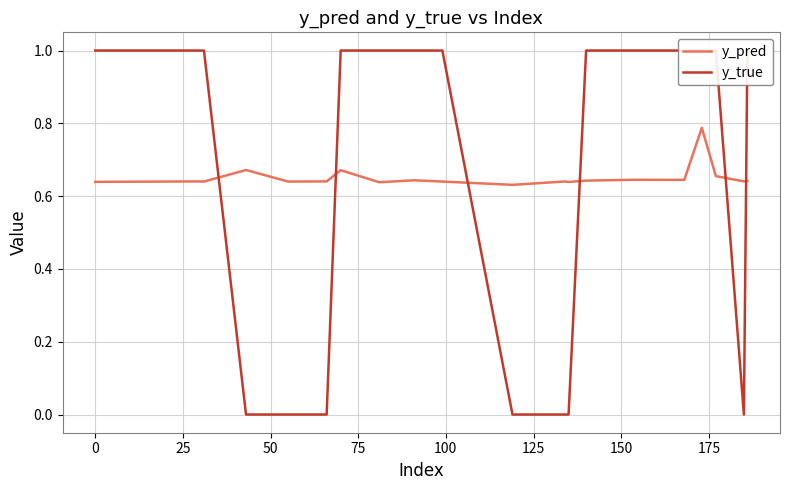

How many times do y_pred and y_true cross each other?

6